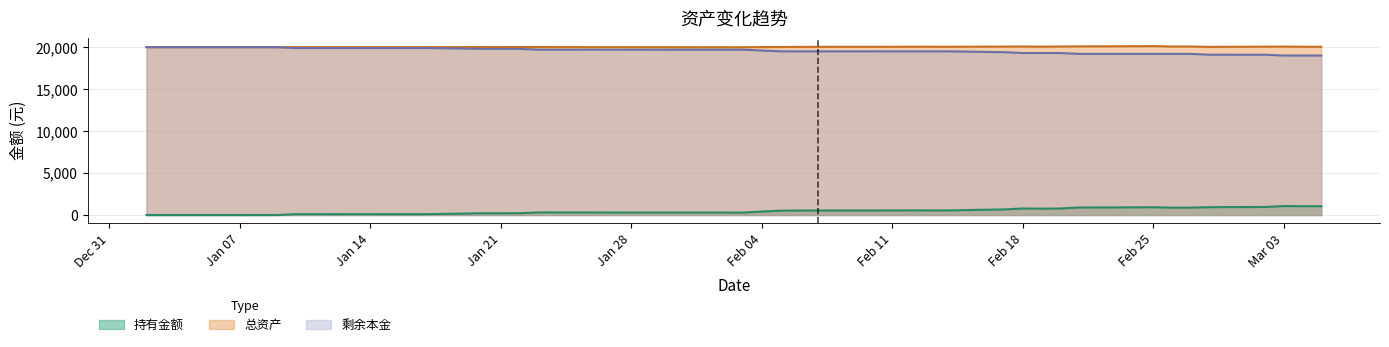

Where does the 持有金额 series first go above 538?

2020-02-07